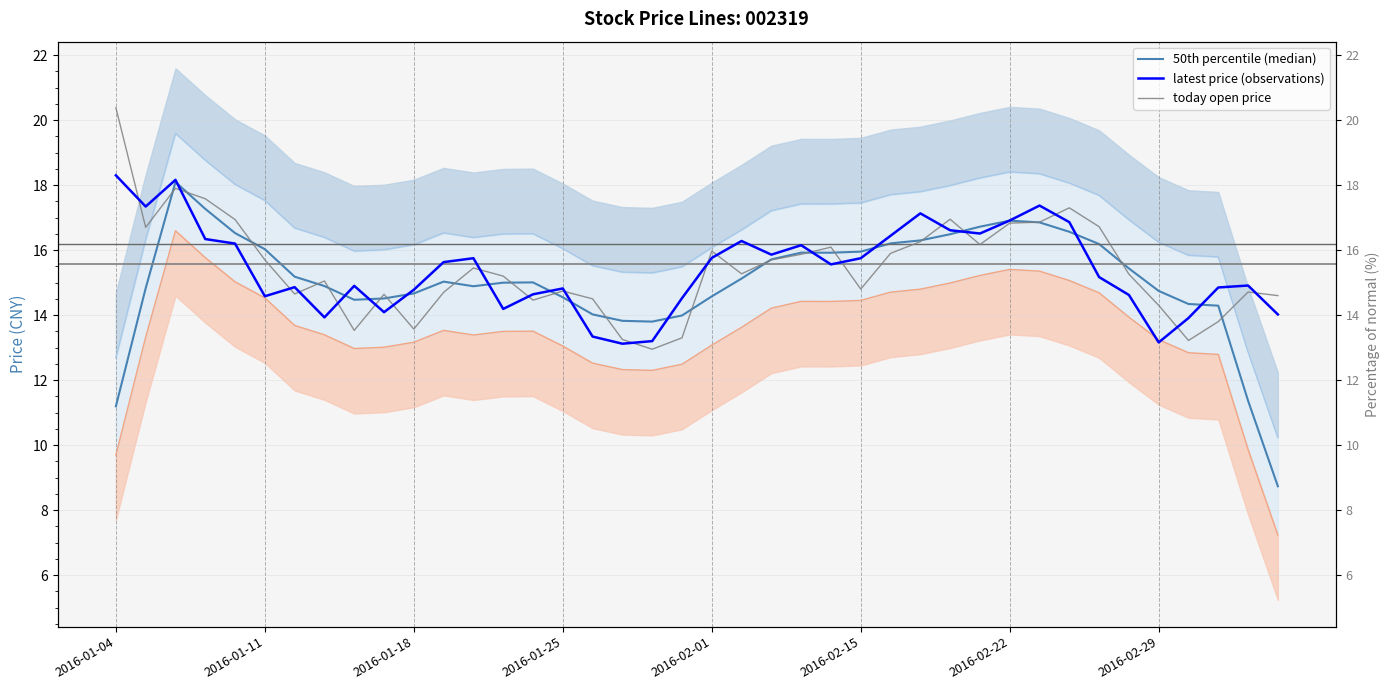

Count the number of categories in the chart.

40